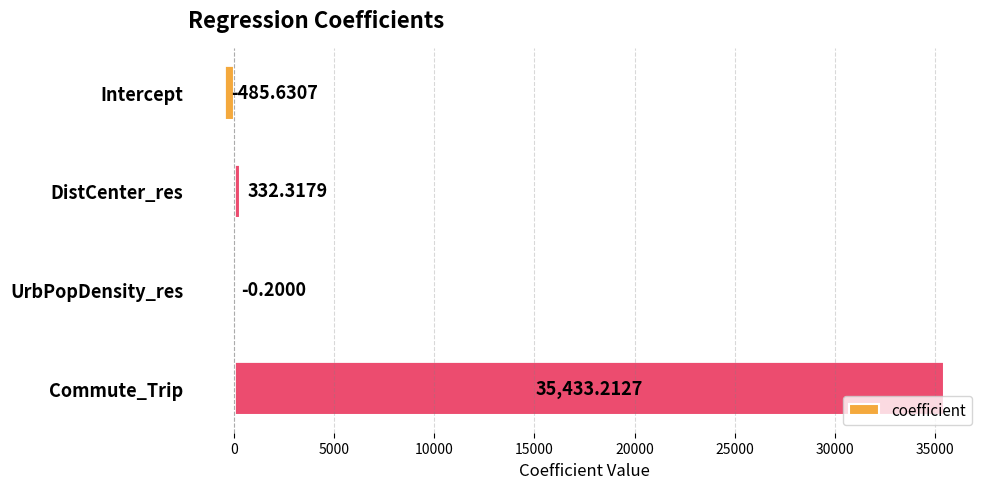

Count the number of values greater than 332.

2